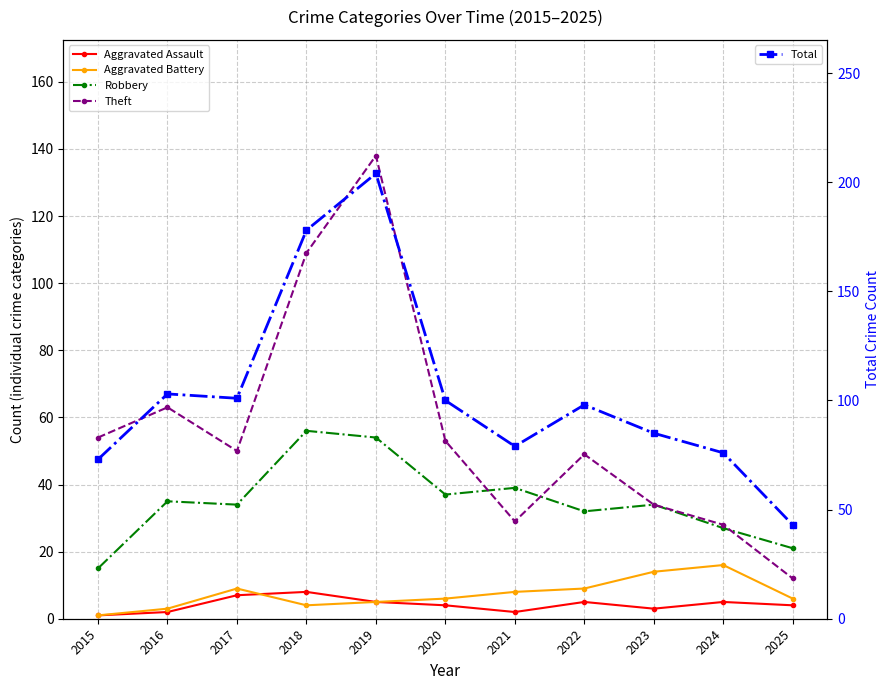

Does the chart display data point markers on the line(s)?

Yes